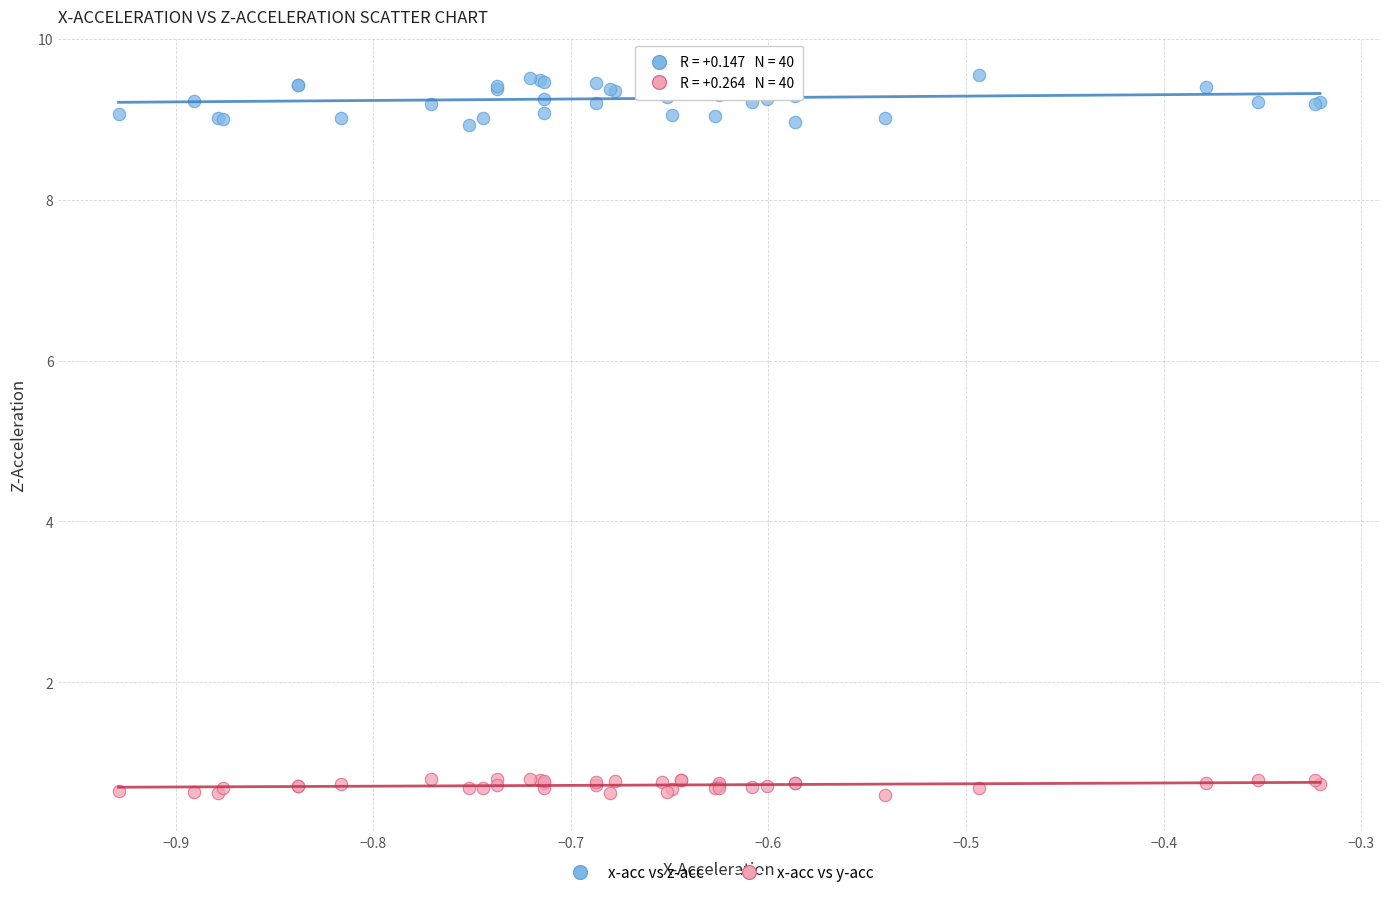

What are all the series names shown in the legend?

x-acc vs z-acc, x-acc vs y-acc